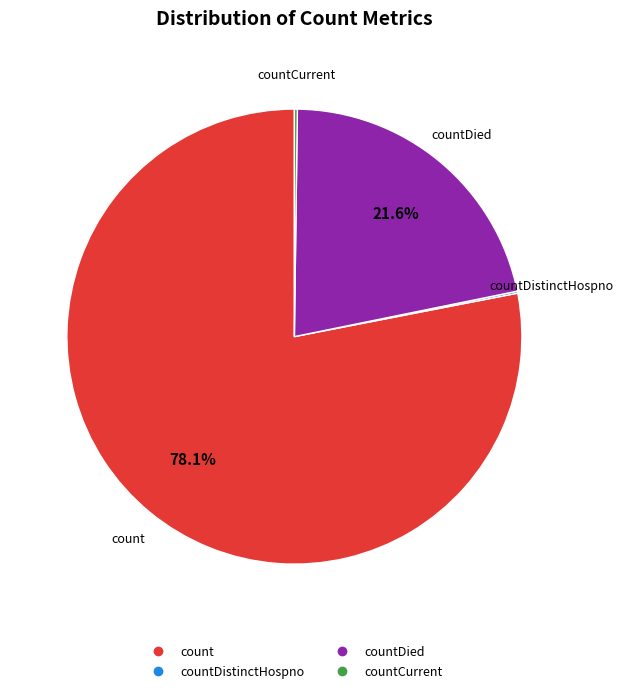

Does any single category account for the majority?

Yes